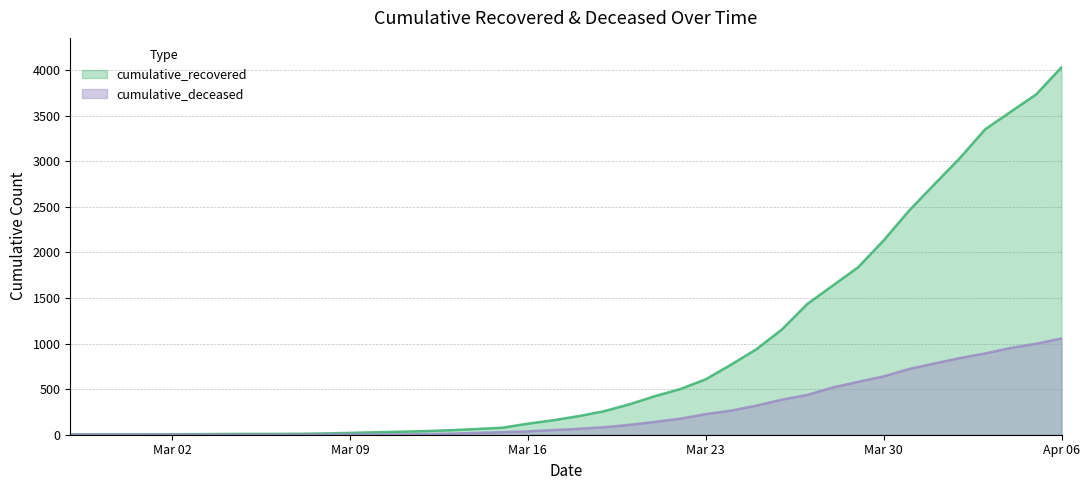

At which category is the sum across all series the highest?

Apr 06